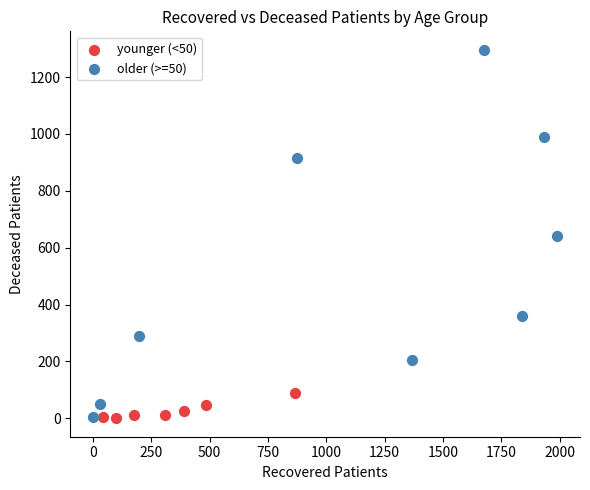

Which series has the largest Y range (max minus min)?

older (>=50)